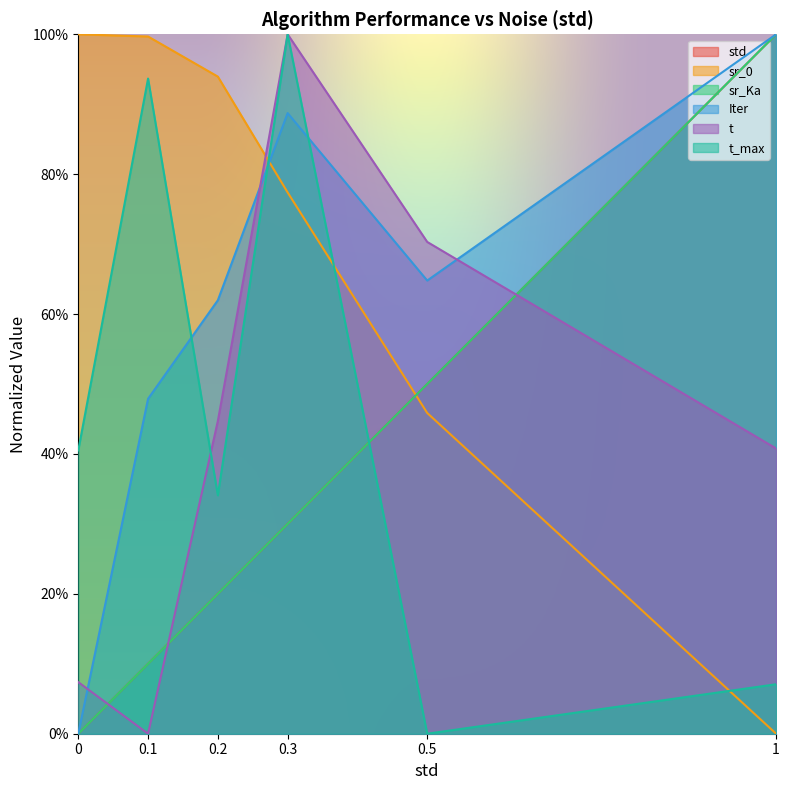

Is it true that t_max equals 0.5 at 0.3?

False